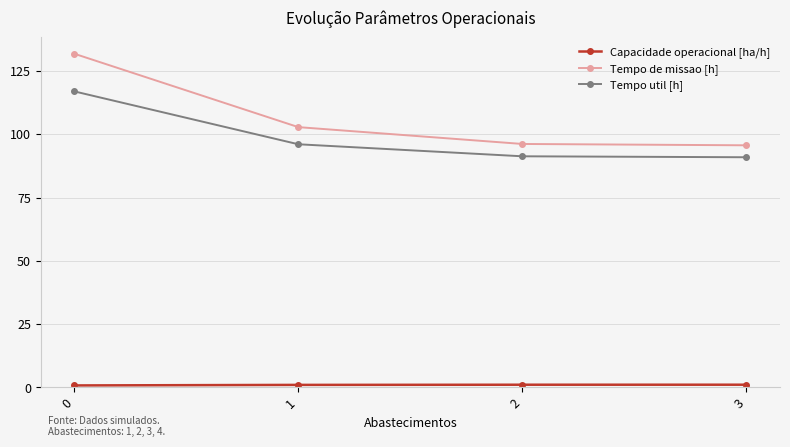

What is the value of the Tempo de missao [h] point at the 4th from the left?

95.6